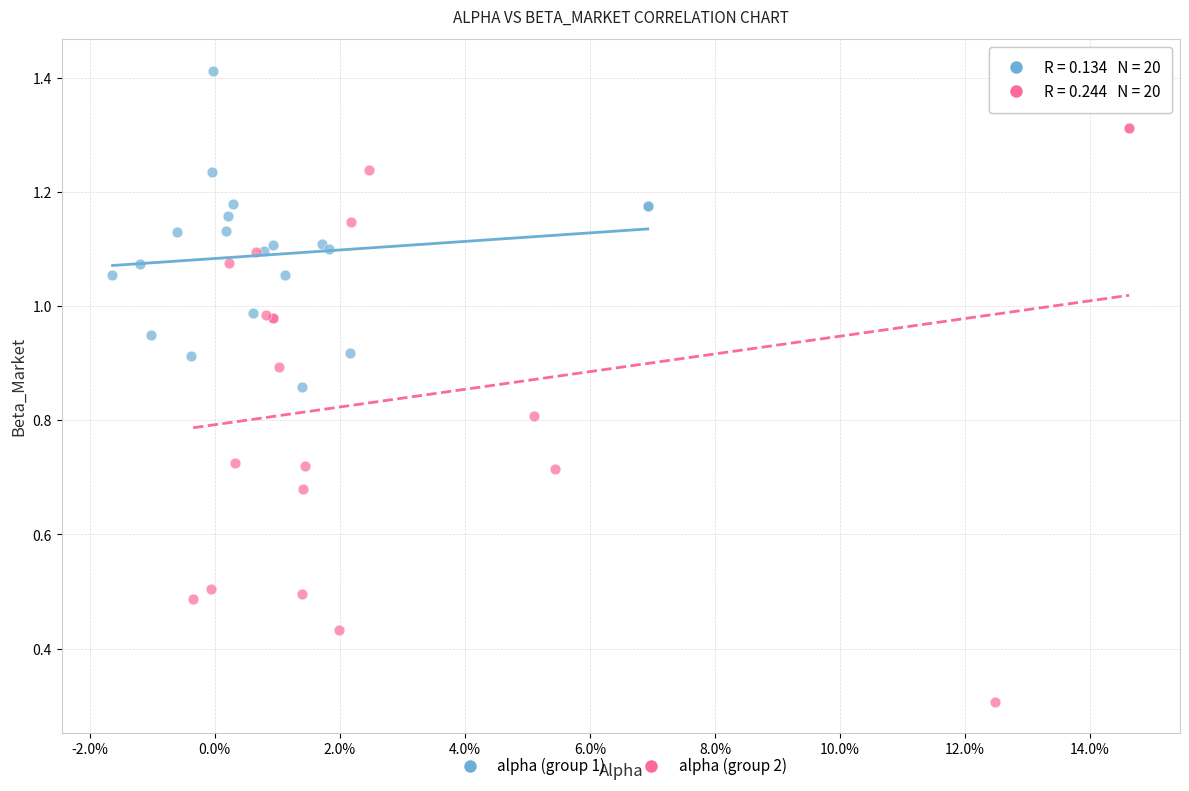

Which series has the widest spread of Y values?

alpha (group 2)